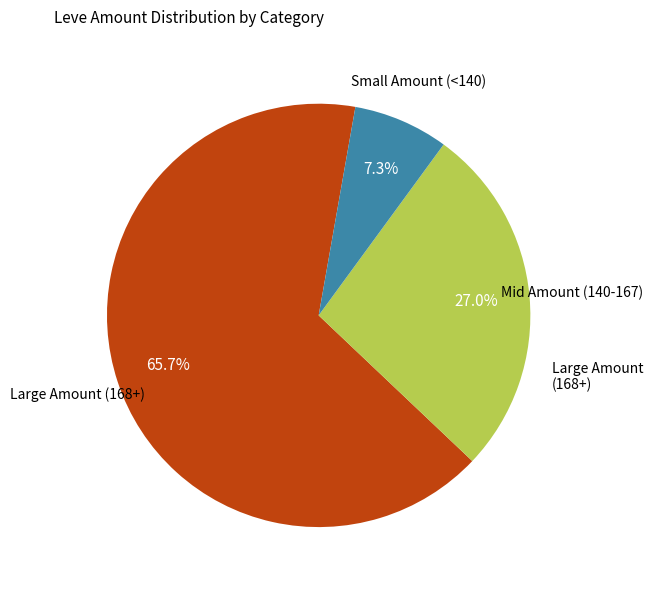

Is there a majority slice in this chart?

Yes